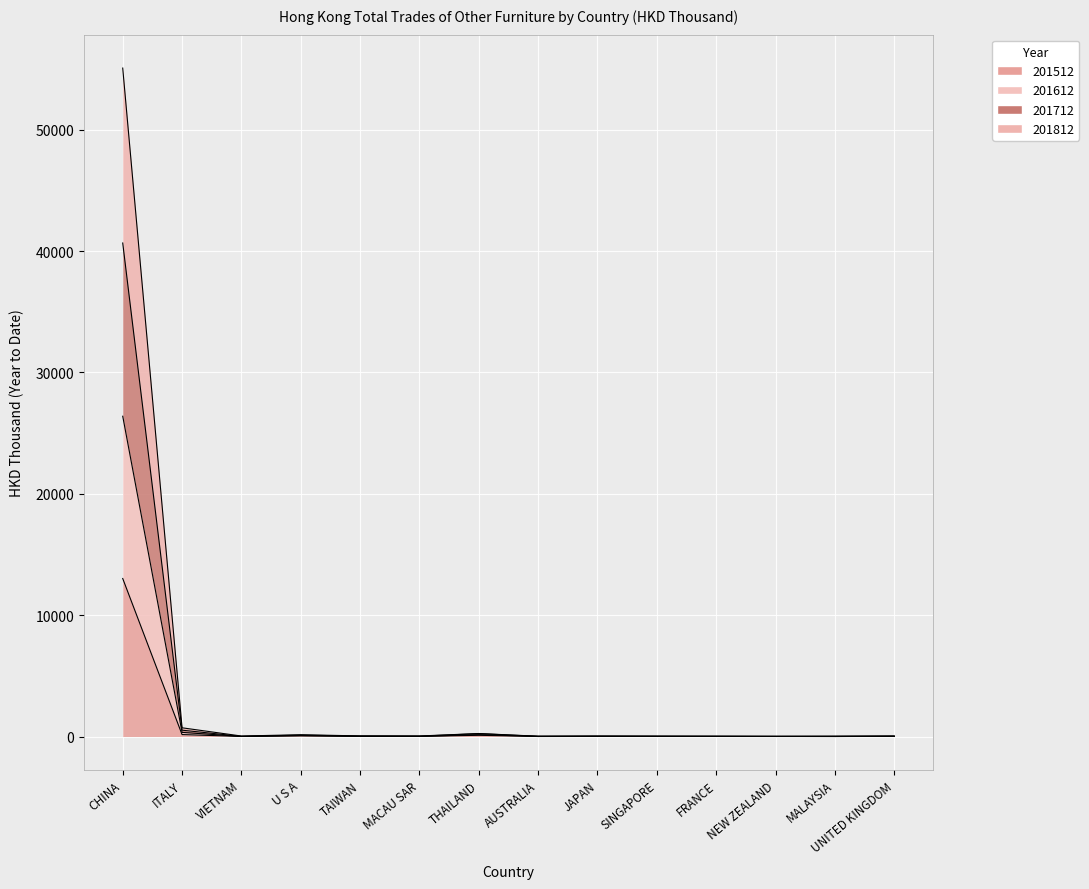

What is the label of the 10th point from the right?

TAIWAN